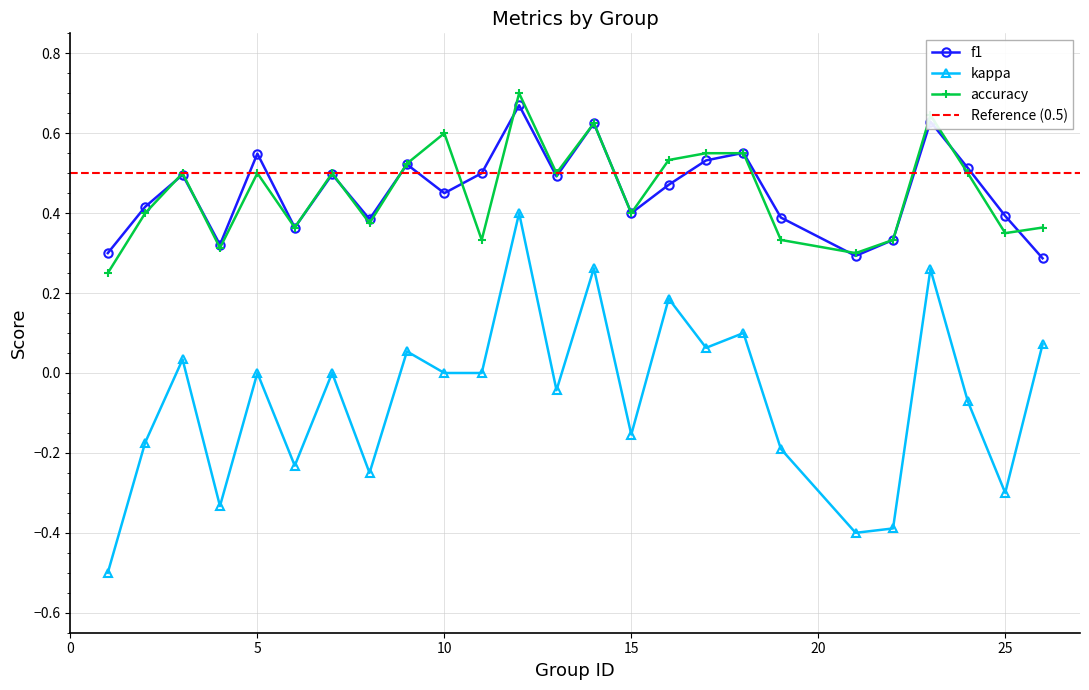

What are all the series names shown in the legend?

f1, kappa, accuracy